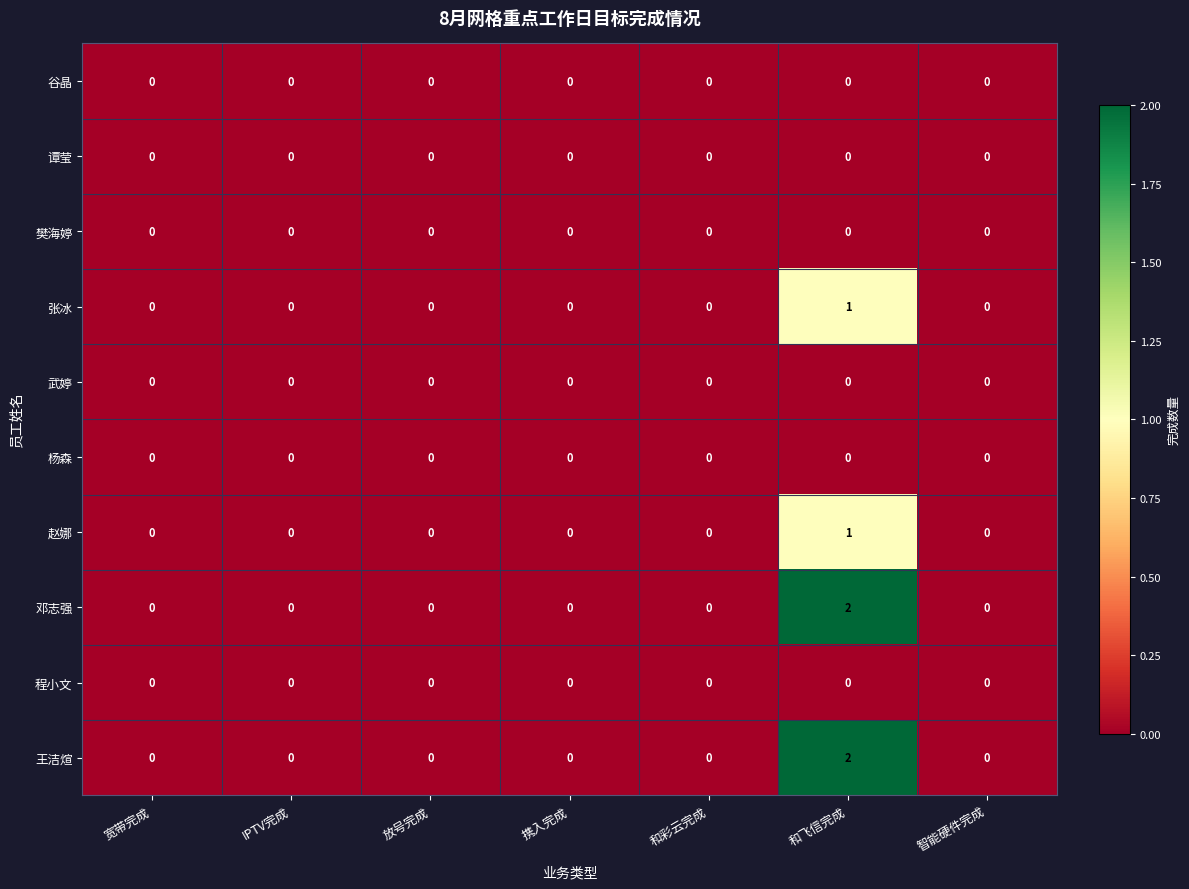

The 王洁煊 series shows 1 at 智能硬件完成. True or false?

False